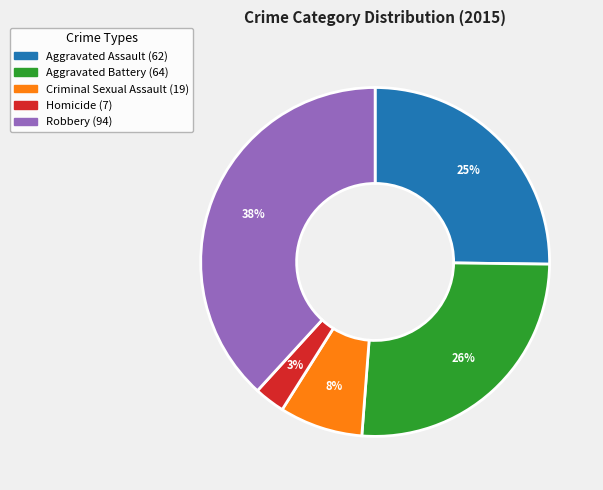

Does Aggravated Battery account for over 50% of the chart?

No